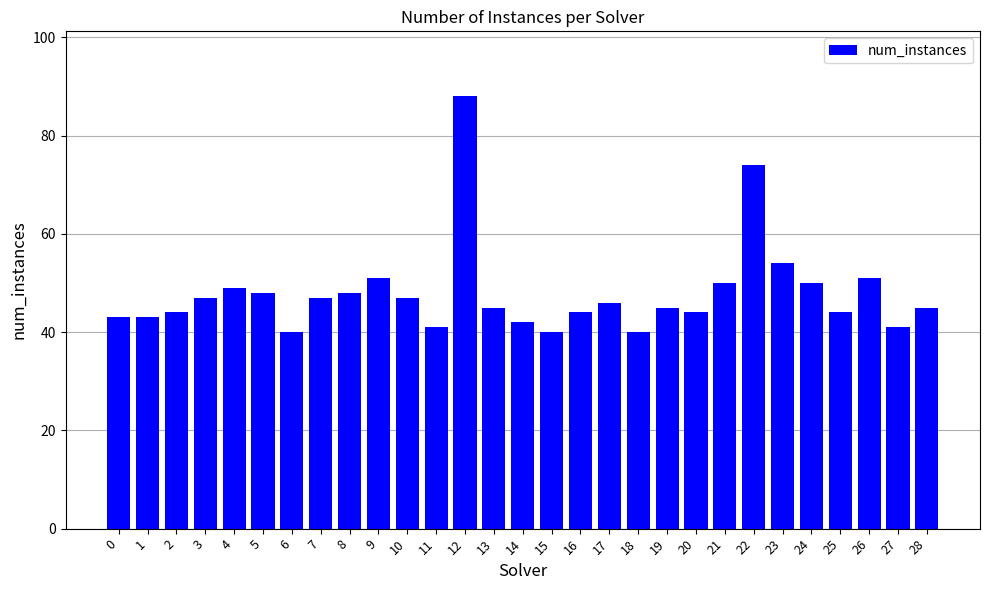

What is the ratio of the value at 3 to the value at 7?

1.0